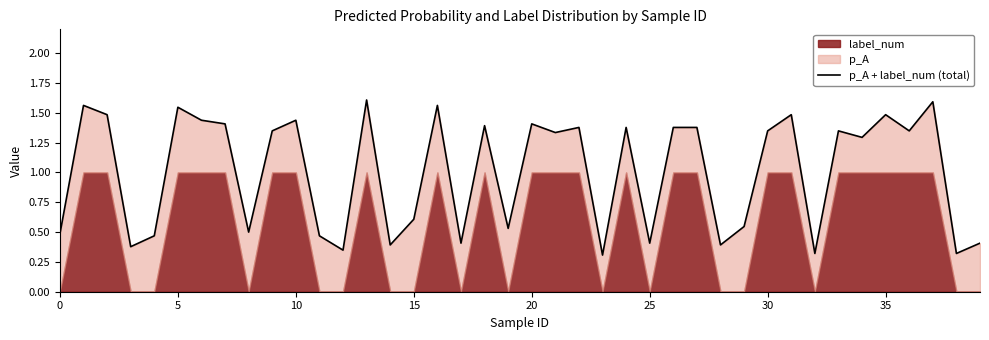

What is the value of the 12th point from the left?

0.5